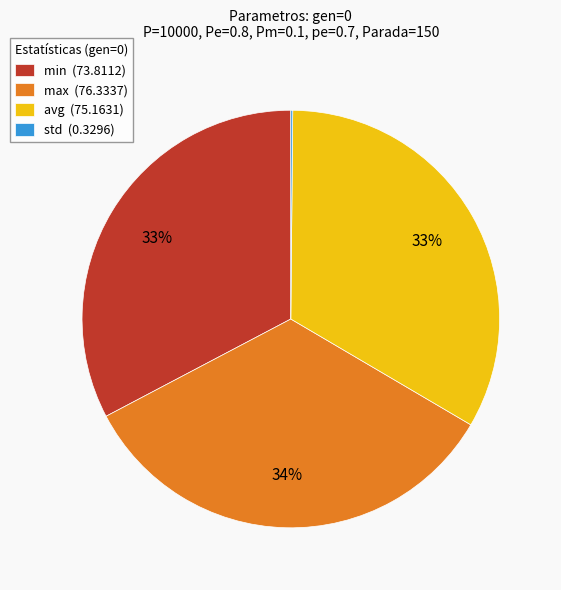

True or false: avg accounts for 33% of the total.

True